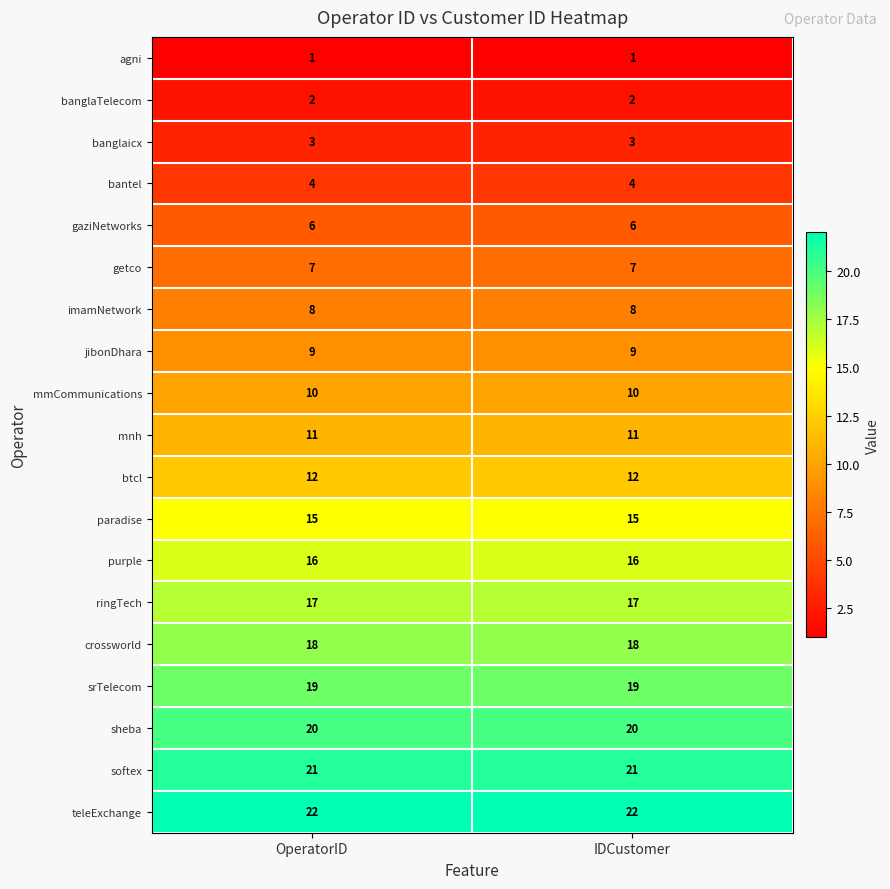

List the series in order of their peak value, lowest first.

agni, banglaTelecom, banglaicx, bantel, gaziNetworks, getco, imamNetwork, jibonDhara, mmCommunications, mnh, btcl, paradise, purple, ringTech, crossworld, srTelecom, sheba, softex, teleExchange